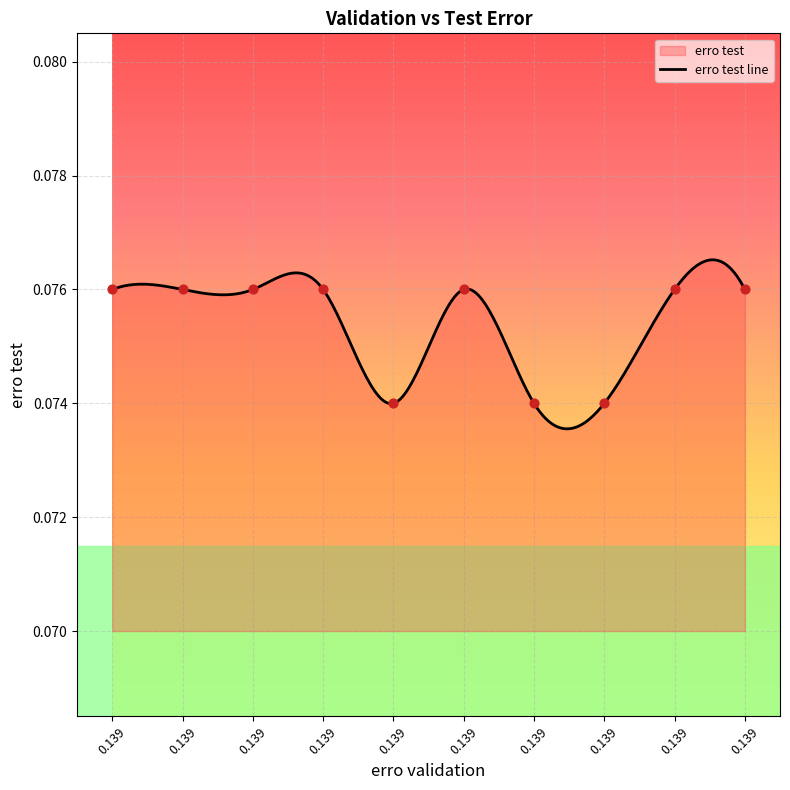

Between 0.139 and 0.139, which is larger?

0.139